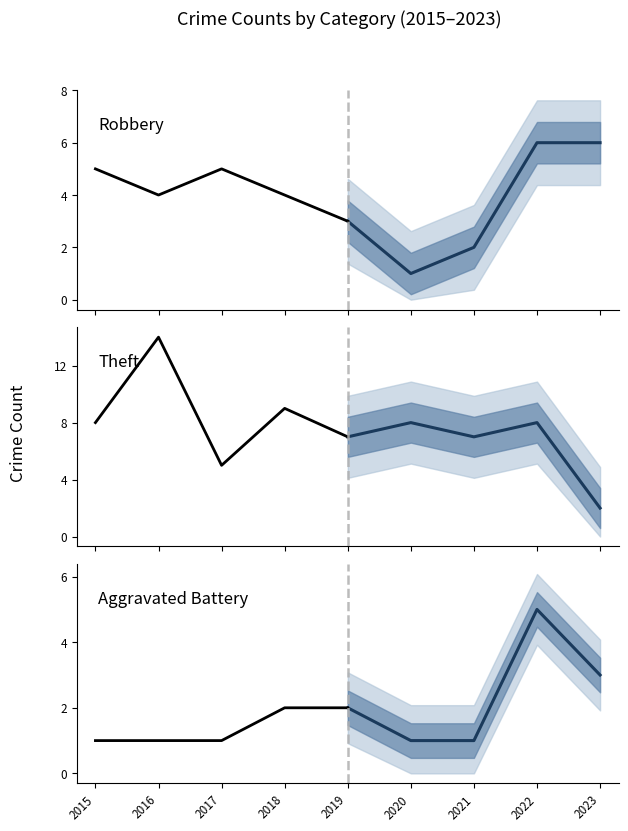

The value of Aggravated Battery projected at 2018 is 1. True or false?

False